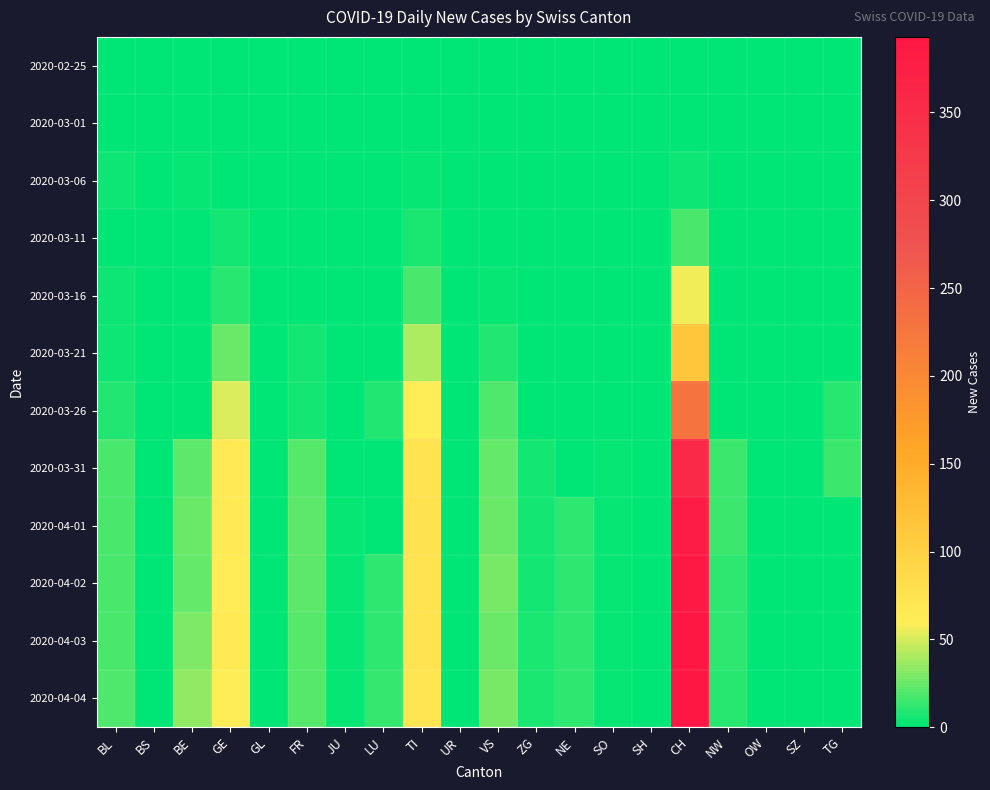

Between VS and GL, which is larger?

VS